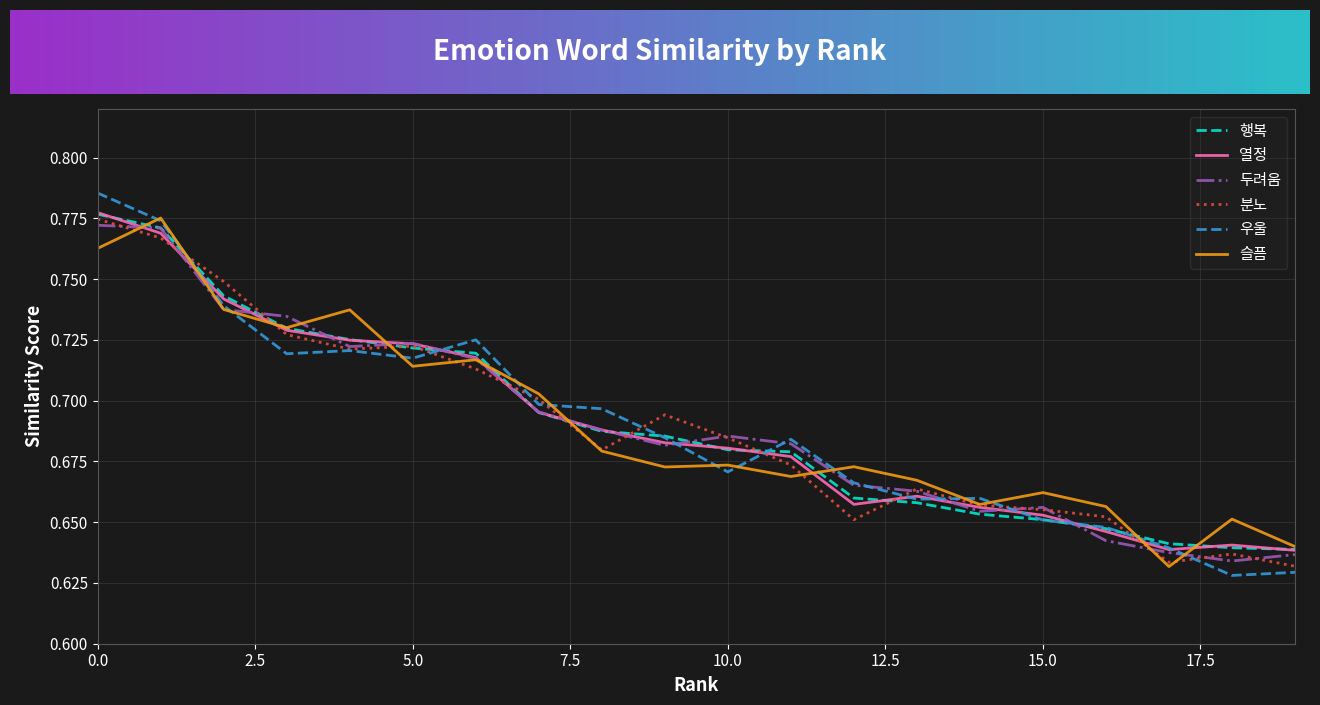

True or false: 행복 has more than 1 points higher than both neighbors.

False